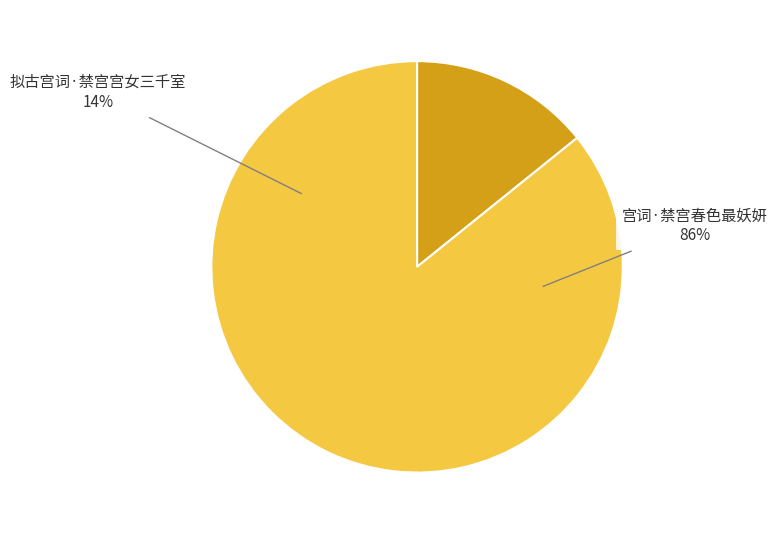

Which slice is the largest?

宫词·禁宫春色最妖妍